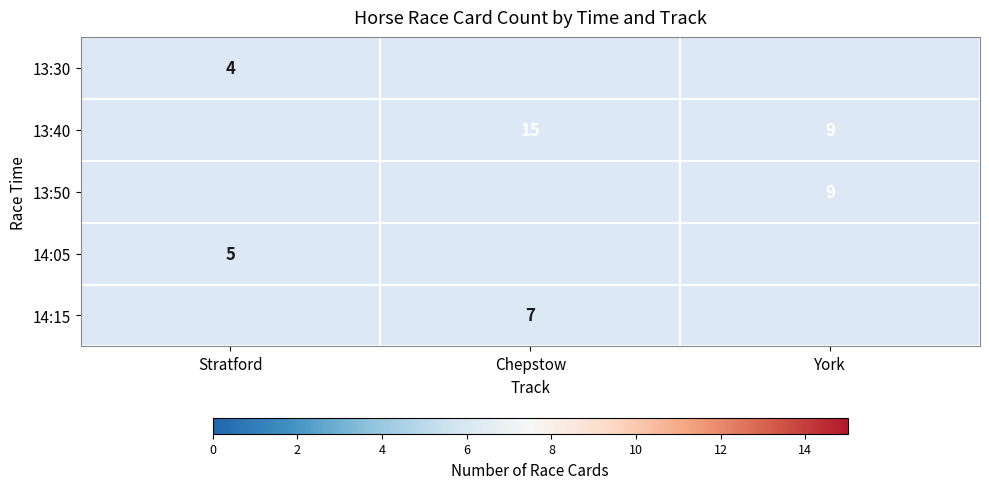

Between York and Chepstow, which is larger?

Chepstow